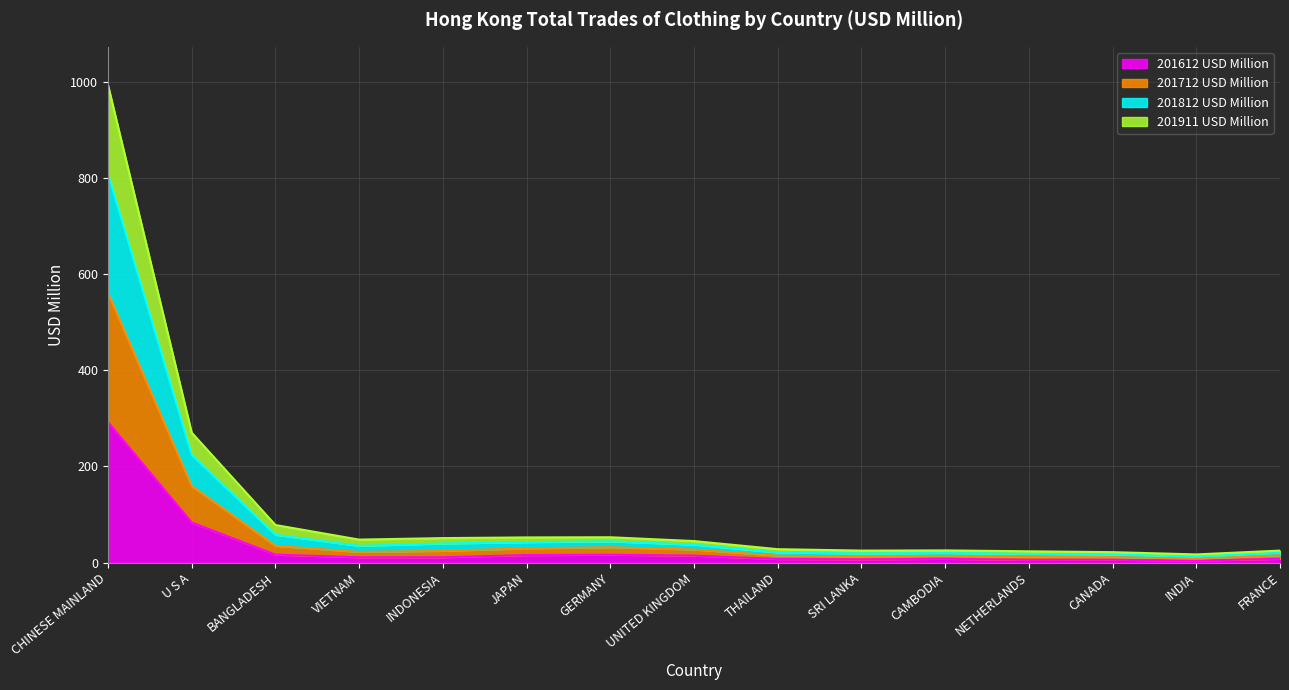

Is it true that 201612 USD Million equals 9.2 at JAPAN?

False